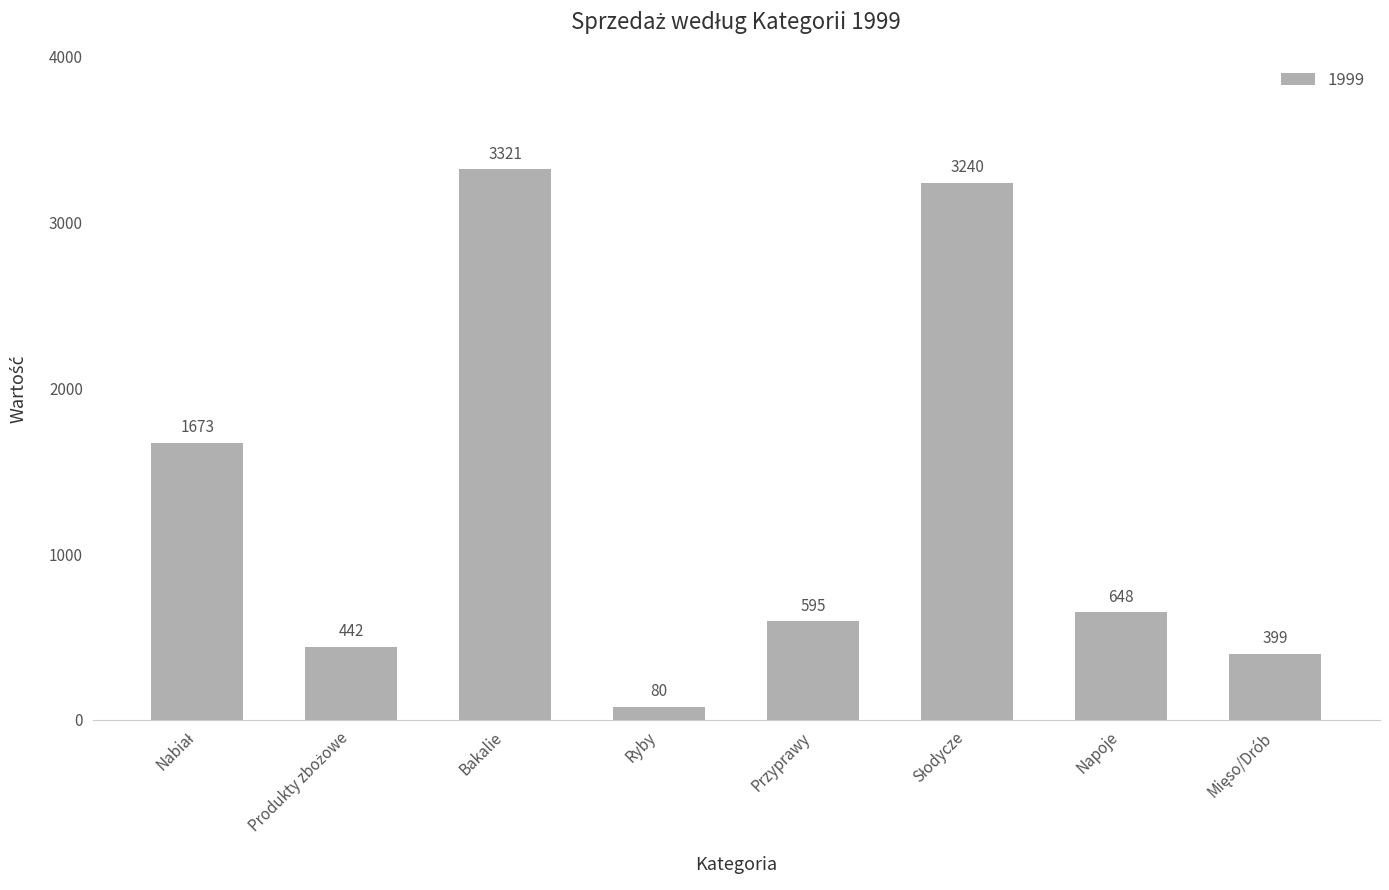

What is the smallest value displayed?

80